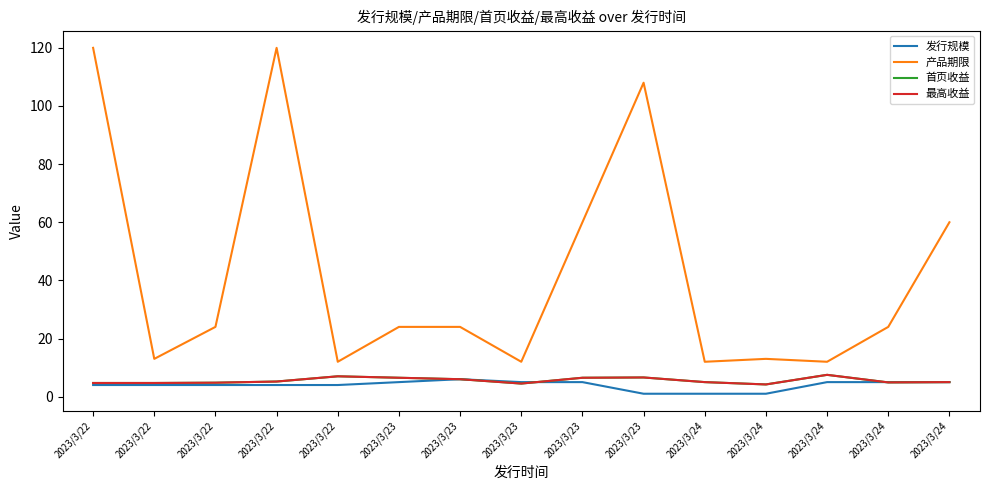

Reading left to right, list all the values displayed in this chart.

发行规模: 4.0	4.0	4.0	4.0	4.0	5.0	6.0	5.0	5.0	1.0	1.0	1.0	5.0	5.0	5.0
产品期限: 120.0	13.0	24.0	120.0	12.0	24.0	24.0	12.0	60.0	108.0	12.0	13.0	12.0	24.0	60.0
首页收益: 4.7	4.7	4.8	5.2	7.0	6.5	6.0	4.5	6.5	6.6	5.0	4.2	7.5	4.9	5.0
最高收益: 4.7	4.7	4.8	5.2	7.0	6.5	6.0	4.5	6.5	6.6	5.0	4.2	7.5	4.9	5.0